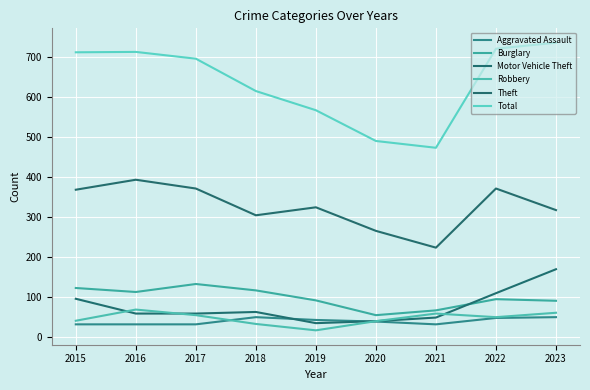

What is the average value of the Aggravated Assault series?

40